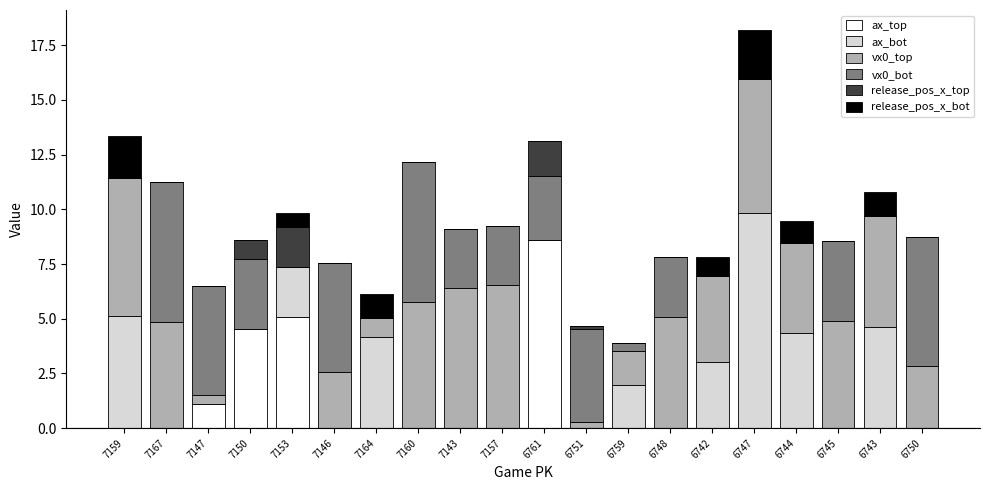

At which label does ax_top reach its peak?

6761